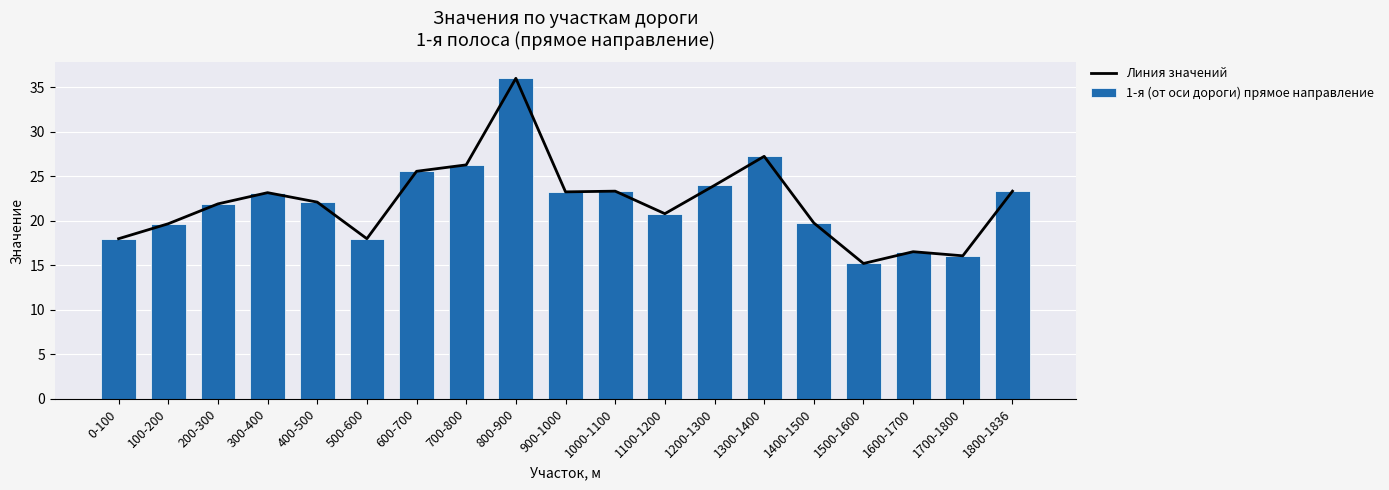

What is the label of the 15th bar from the left?

1400-1500